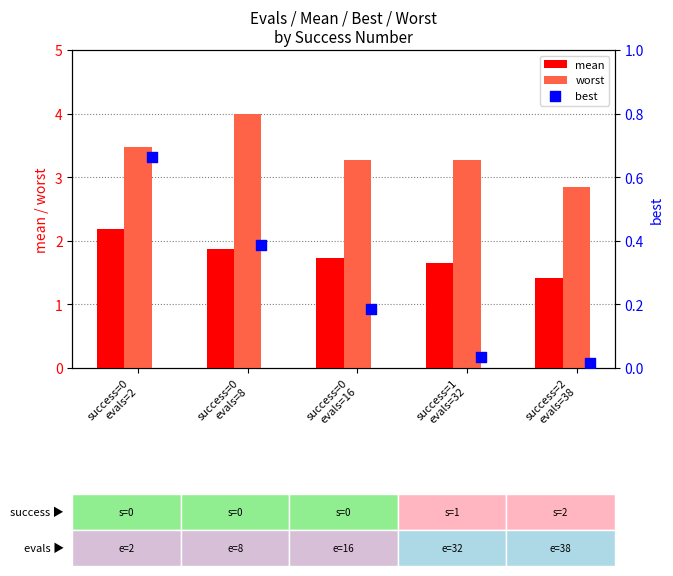

What is the average value of the worst series?

3.4